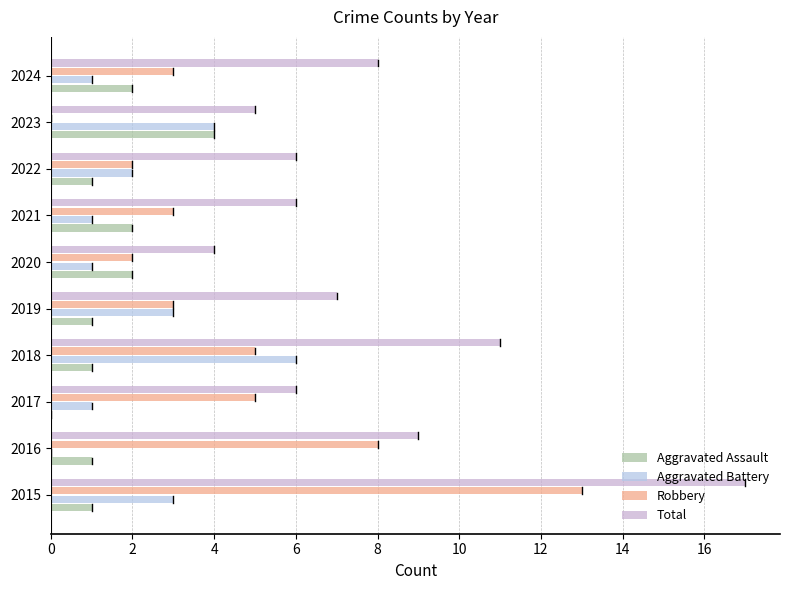

What are all the series names shown in the legend?

Aggravated Assault, Aggravated Battery, Robbery, Total